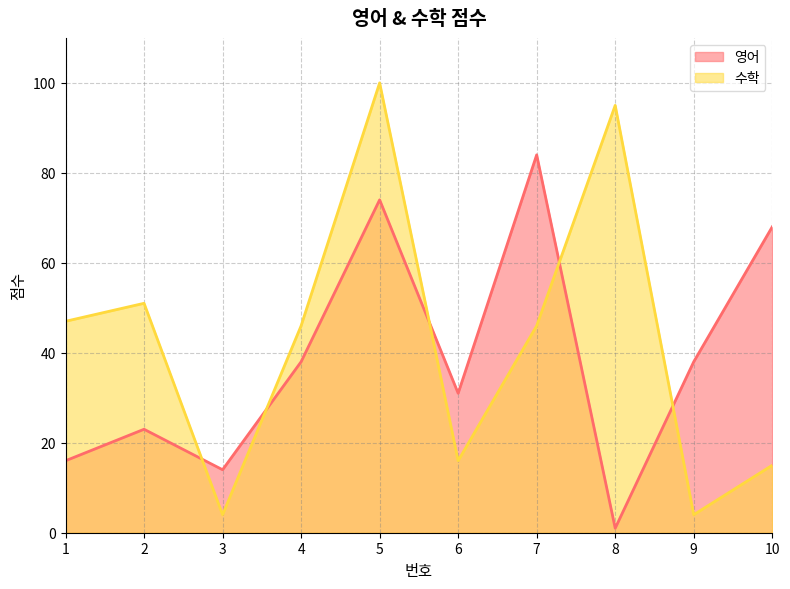

List the series in order of their peak value, highest first.

수학, 영어